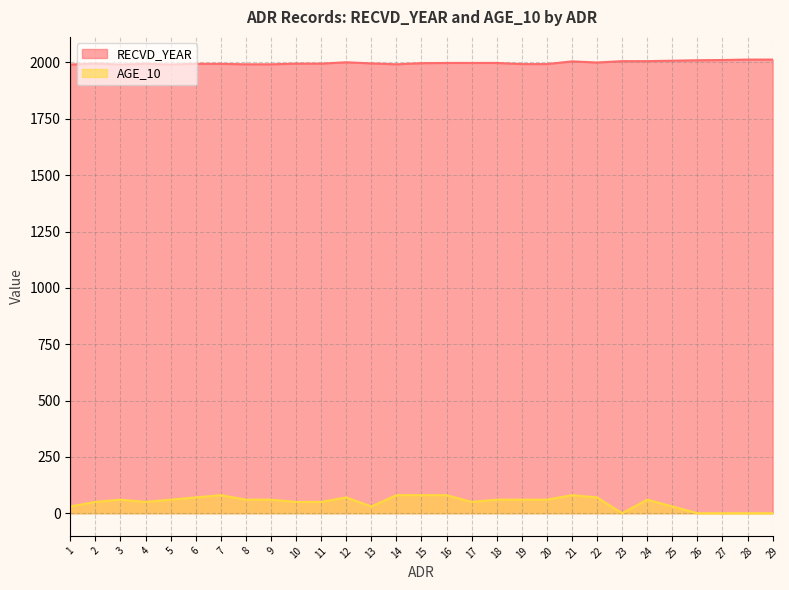

At which category does AGE_10 reach its first local valley?

4